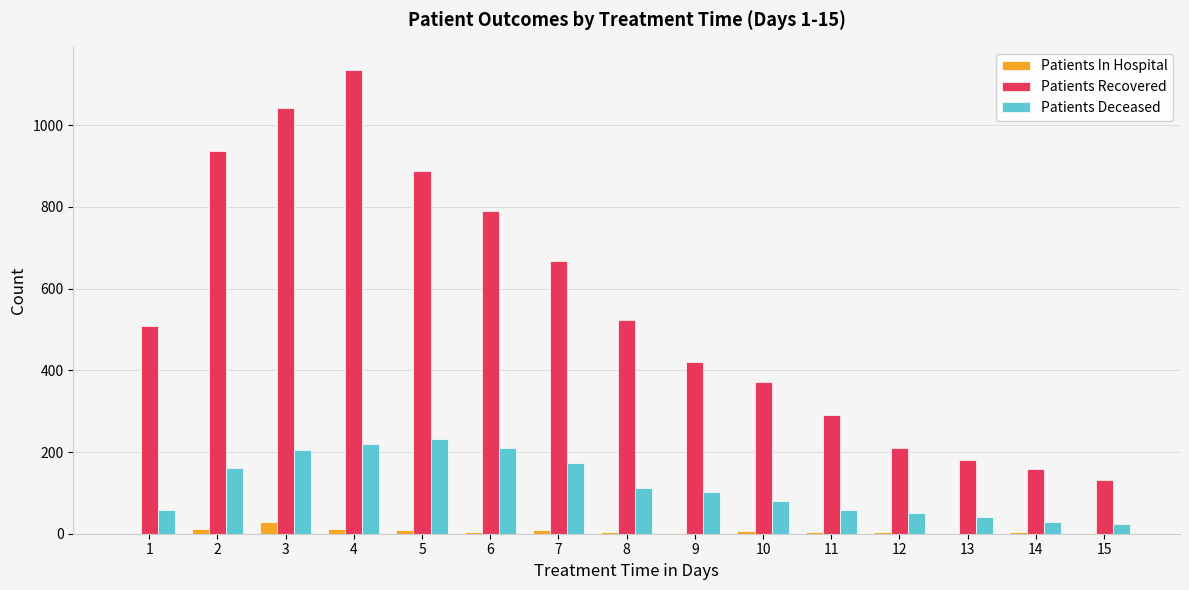

At which category is the sum across all series the highest?

4